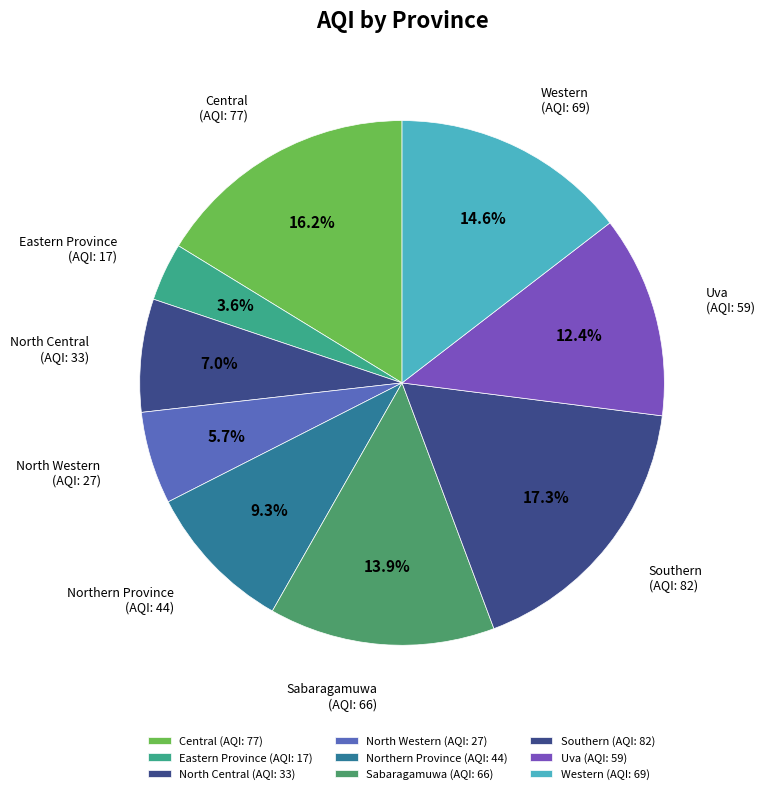

Rank the categories by value from lowest to highest.

Eastern Province, North Western, North Central, Northern Province, Uva, Sabaragamuwa, Western, Central, Southern